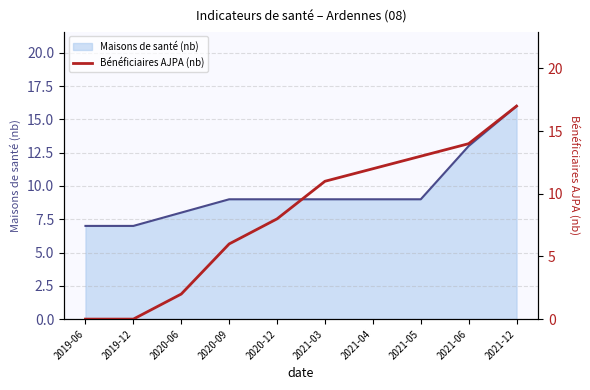

Reading left to right, what are all the values shown in this chart?

Maisons de santé (nb) (line): 7	7	8	9	9	9	9	9	13	16
Bénéficiaires AJPA (nb): 0	0	2	6	8	11	12	13	14	17